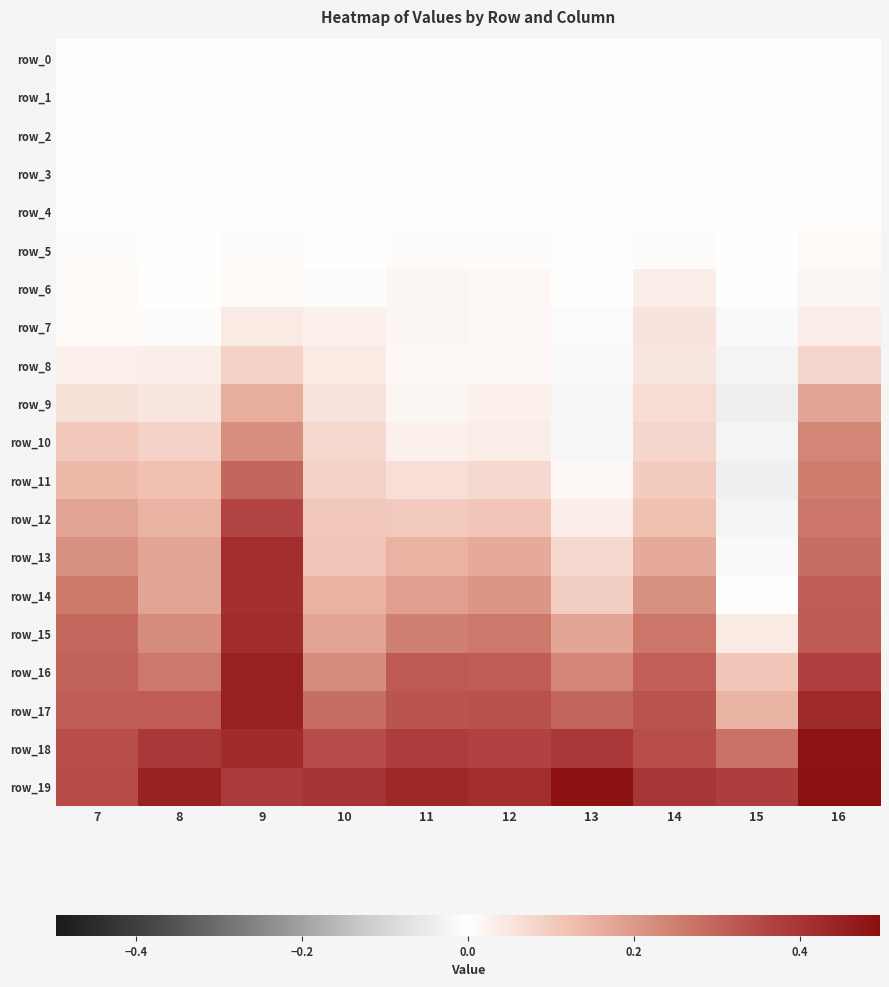

Which has a higher value, 15 or 12?

15